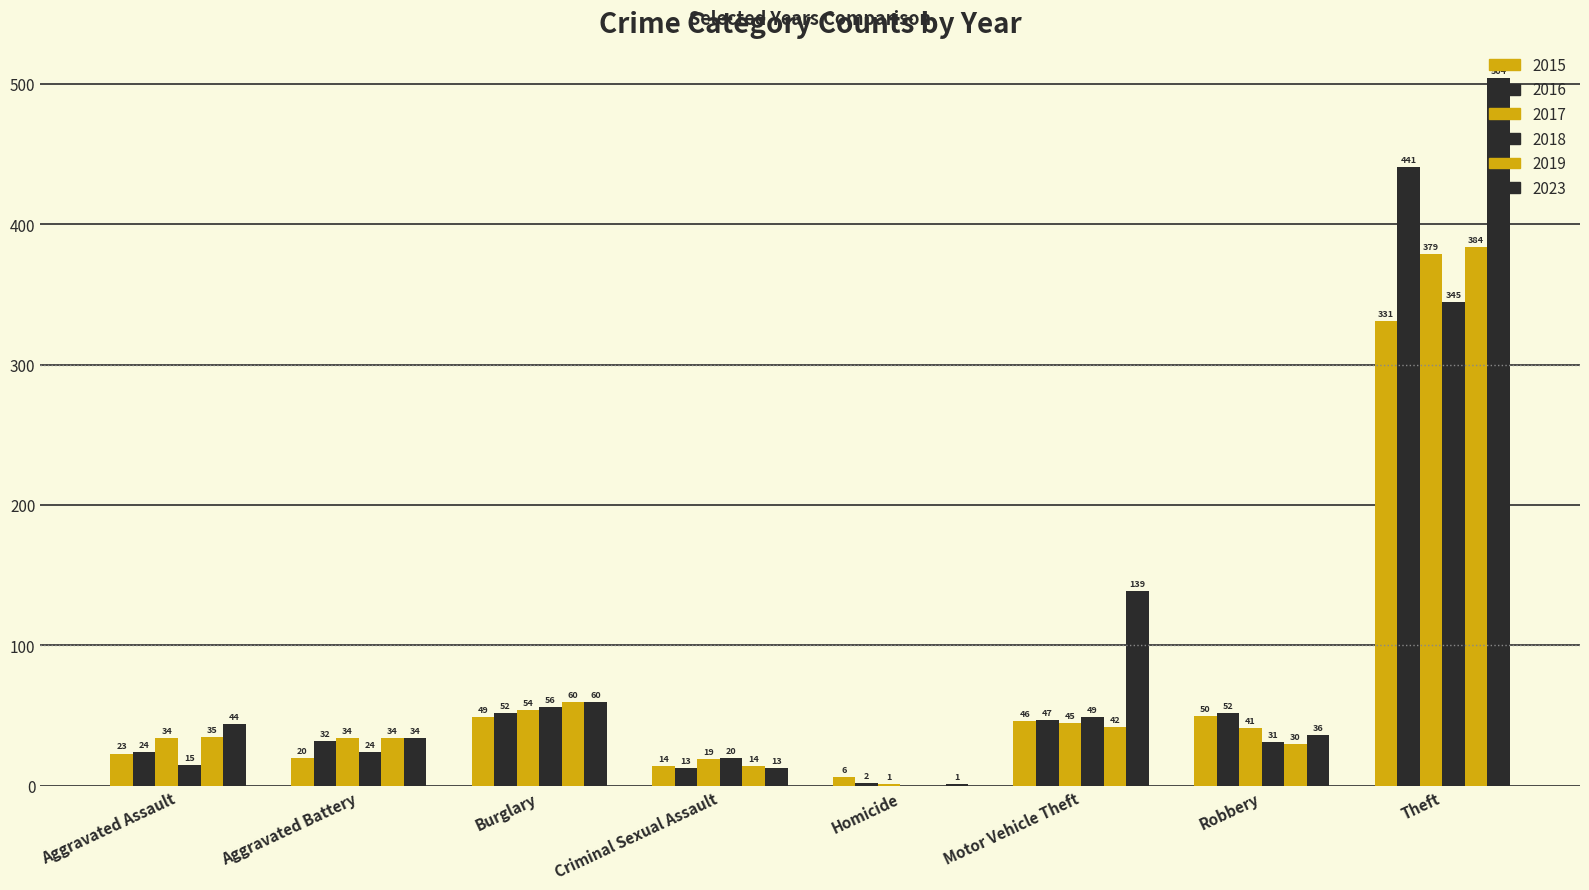

True or false: 2019 has a value of 18 at Criminal Sexual Assault.

False